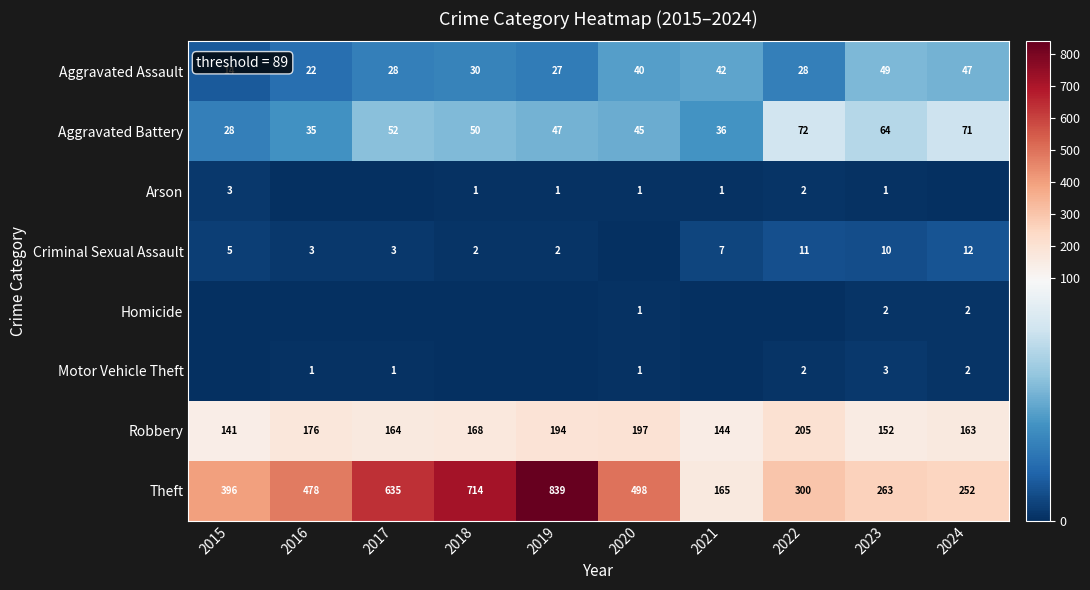

What is the approximate value of Theft at 2015, to the nearest 10?

400